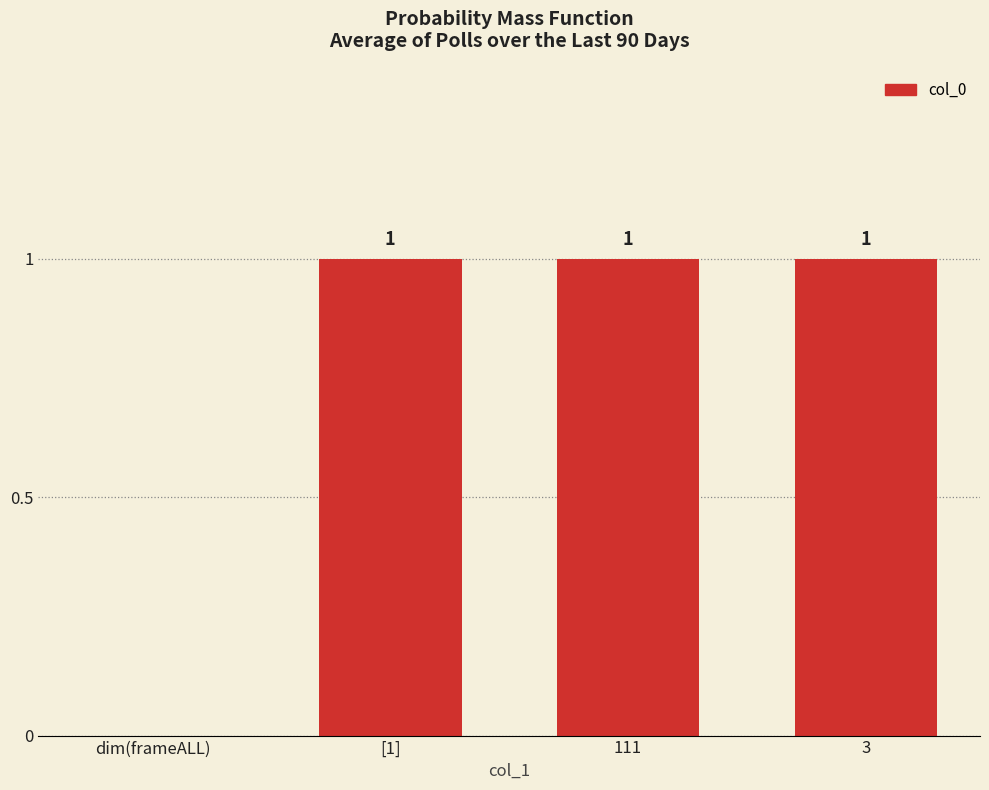

Does the chart contain stacked bars?

No